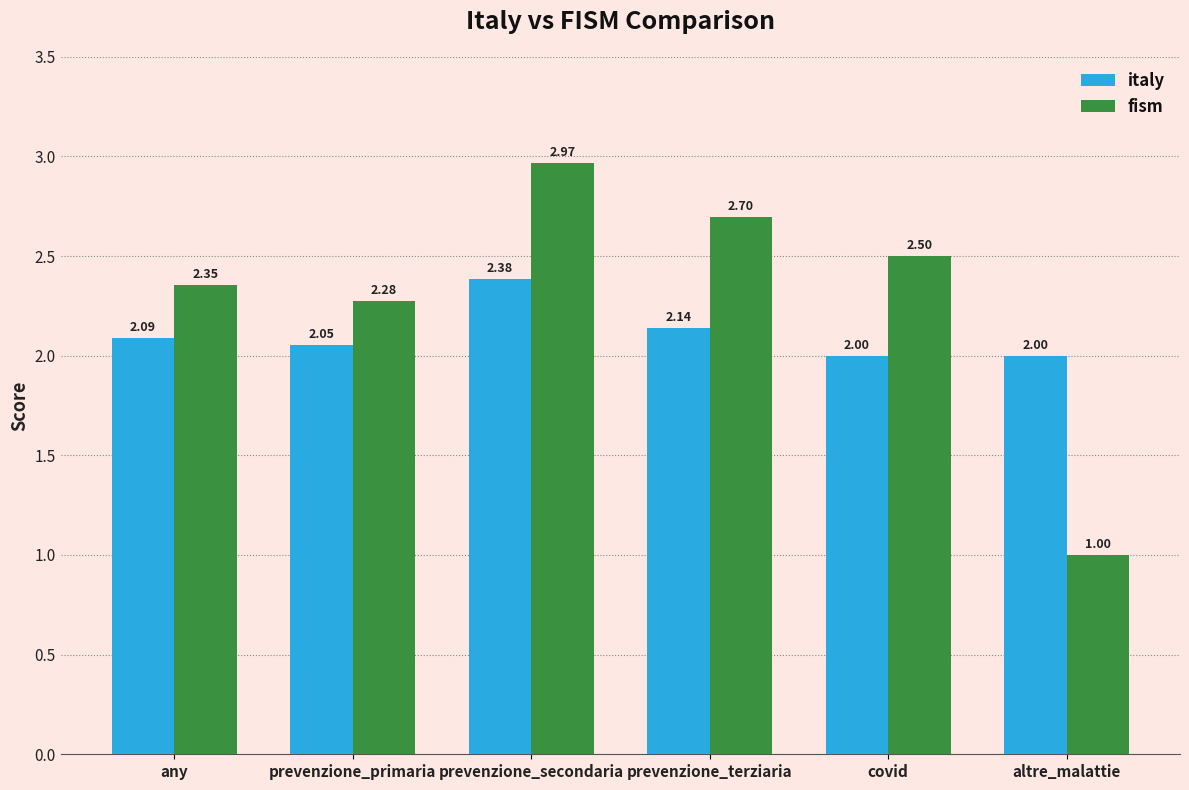

What position from the right is any?

6